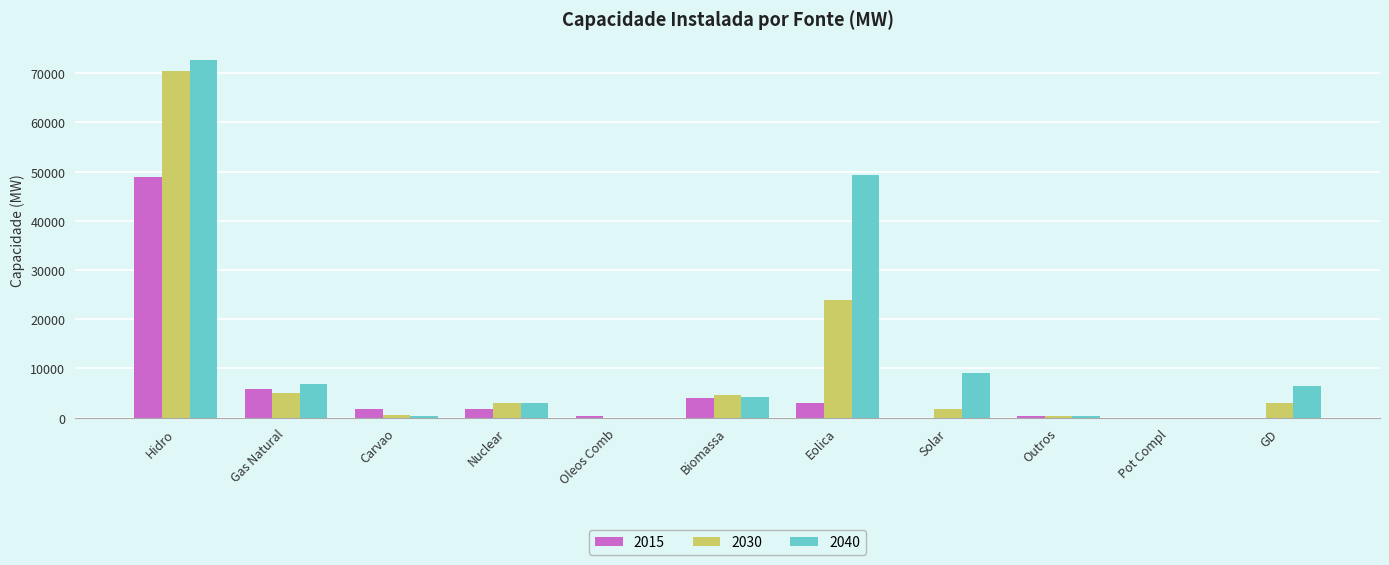

What is the total value across all series at GD?

9353